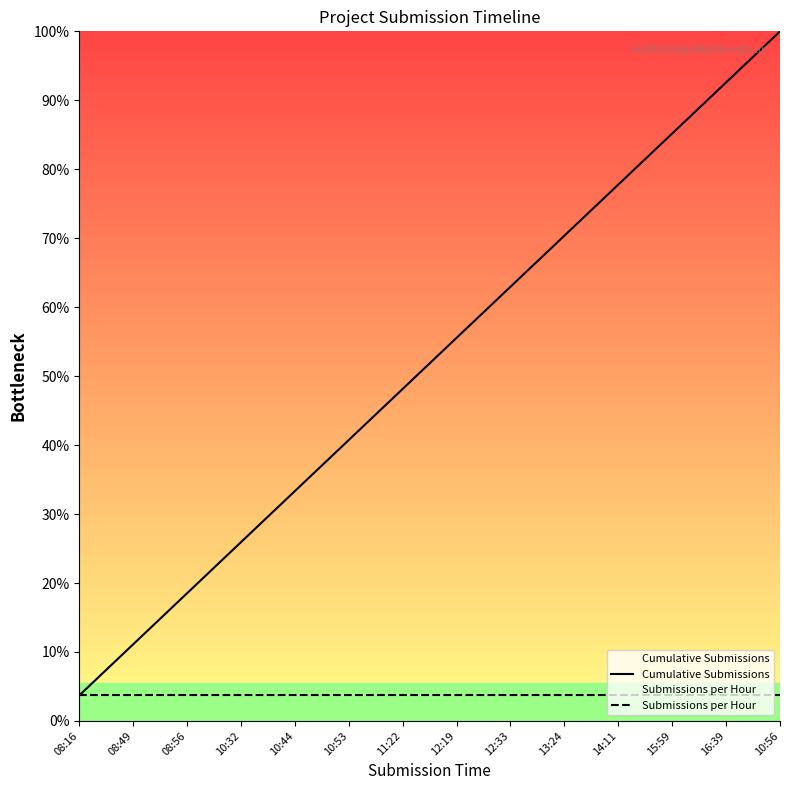

Rank the series at 14:11 from lowest to highest value.

Submissions per Hour, Cumulative Submissions